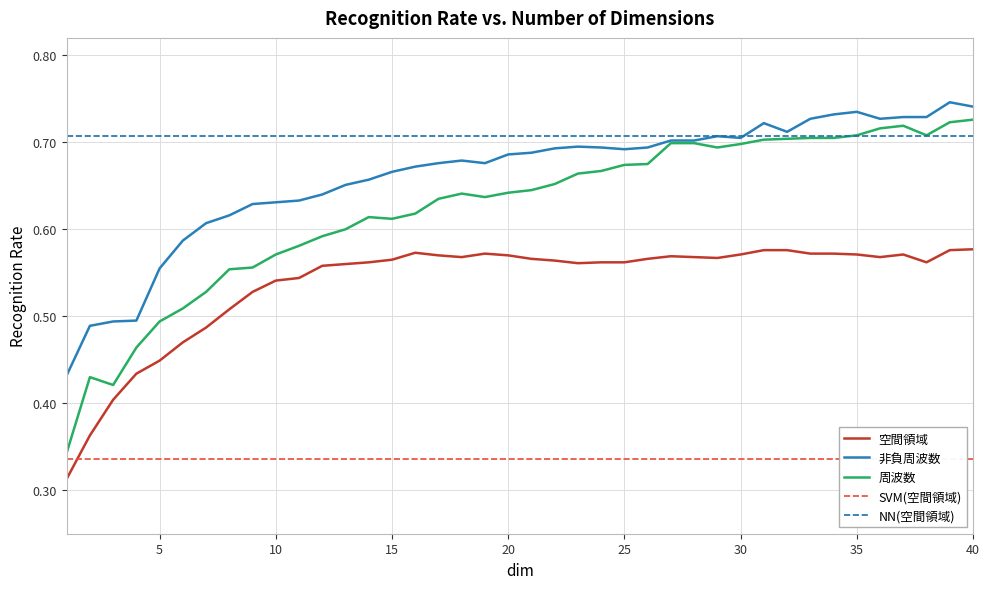

What is the lowest value of the 非負周波数 series?

0.4